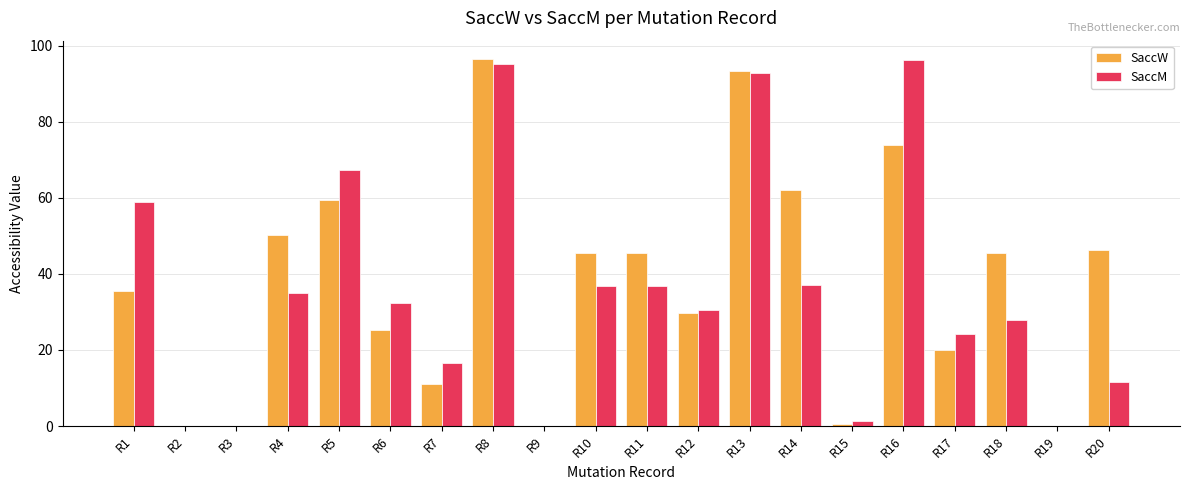

Is it true that SaccM equals 37.2 at R14?

True